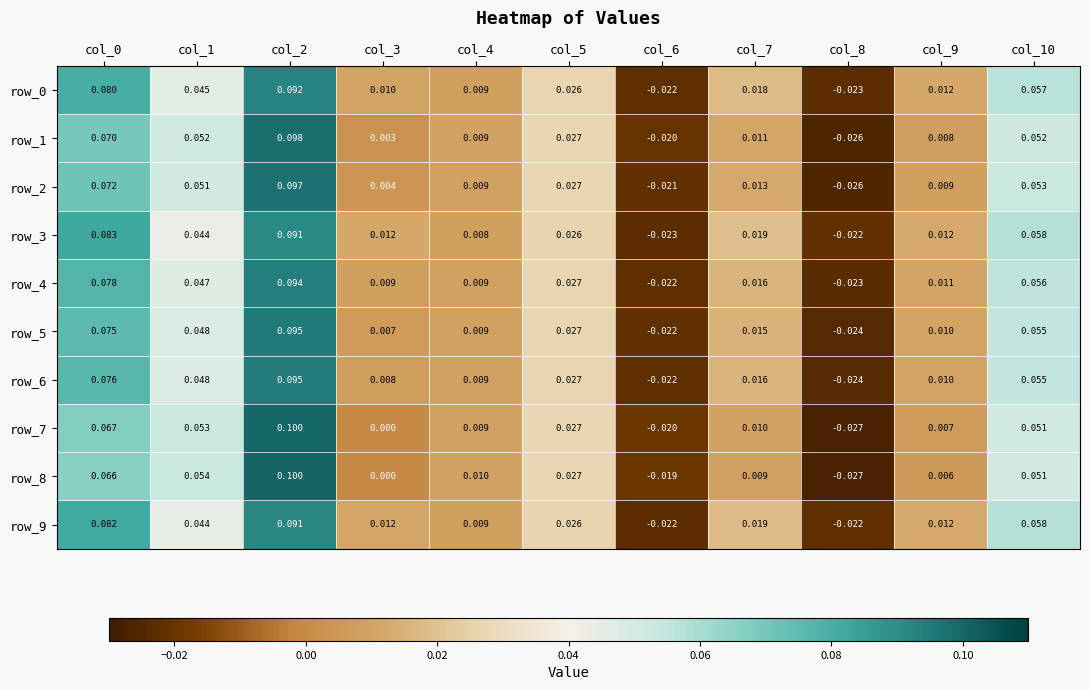

At which category is the sum across all series the highest?

col_2